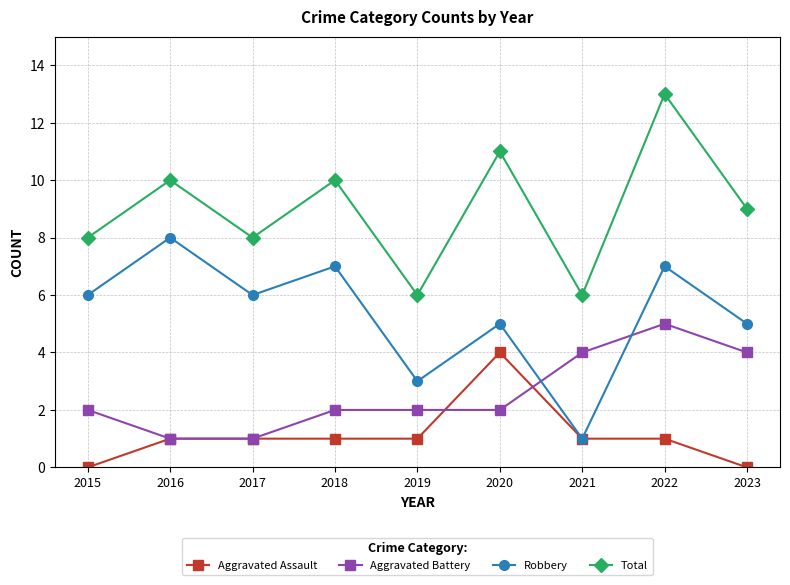

Where is the first local maximum for Total?

2016